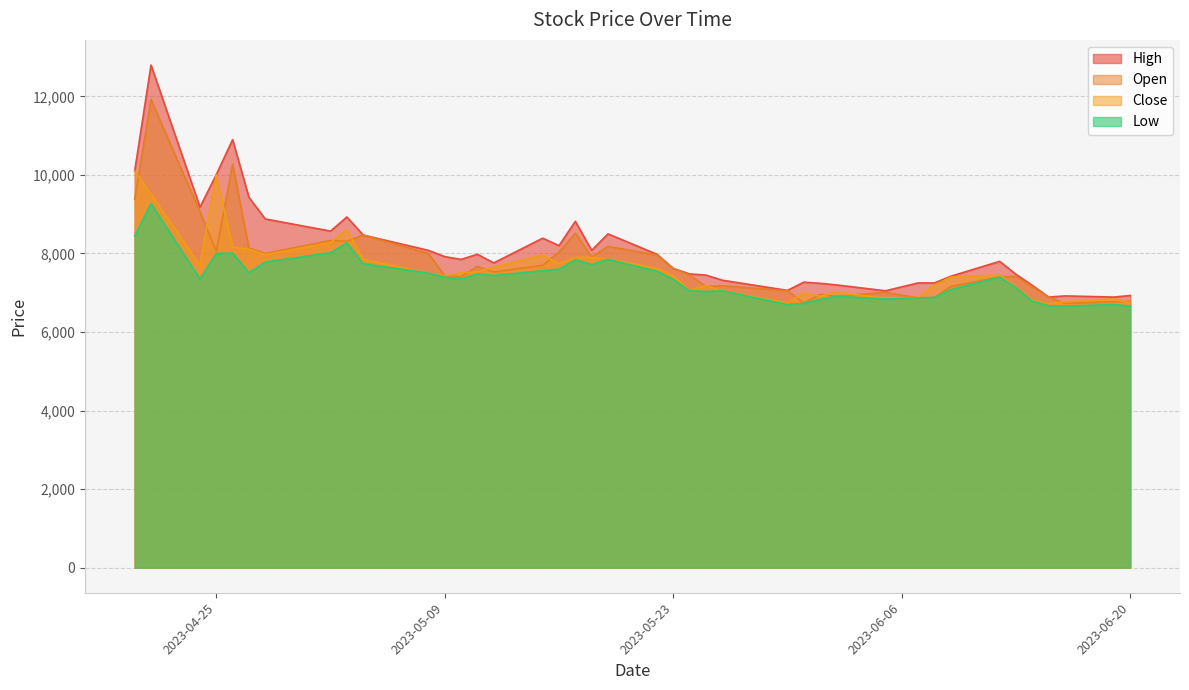

What is the minimum value shown in the chart?

6660